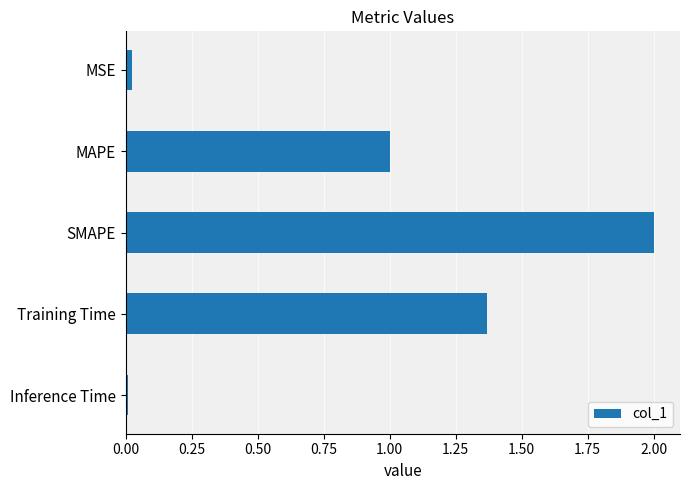

How many values are below 1?

2